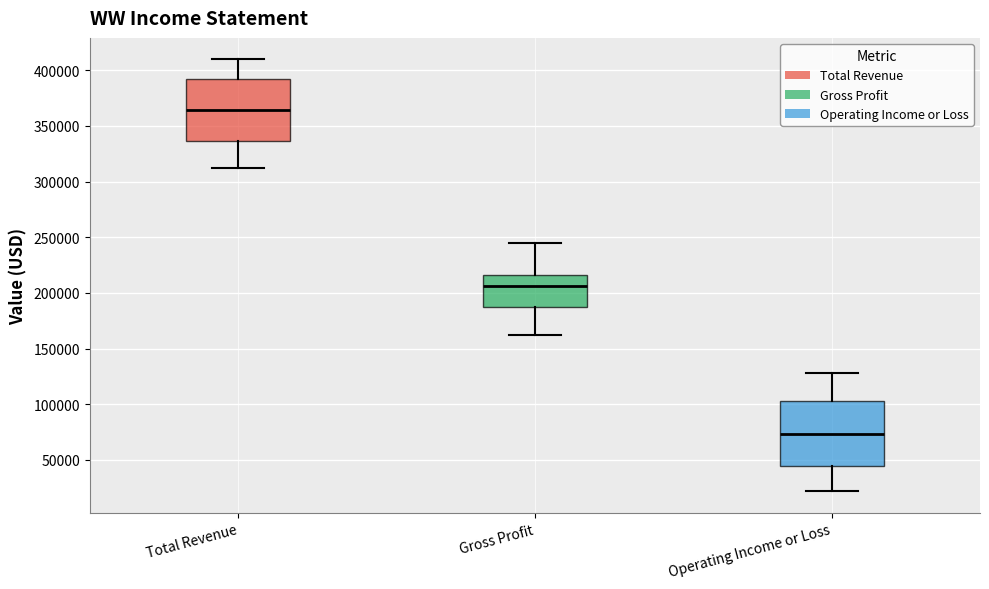

Reading left to right, transcribe this box plot: for each box, give where its median line is, the range the box spans, and where its two whiskers end, as read against the y-axis. The values are not printed on the chart, so give them approximately, as read against the axis.

Total Revenue: median 365000, box 335000 to 395000, whiskers 315000 to 410000
Gross Profit: median 205000, box 190000 to 215000, whiskers 165000 to 245000
Operating Income or Loss: median 75000, box 45000 to 105000, whiskers 20000 to 130000